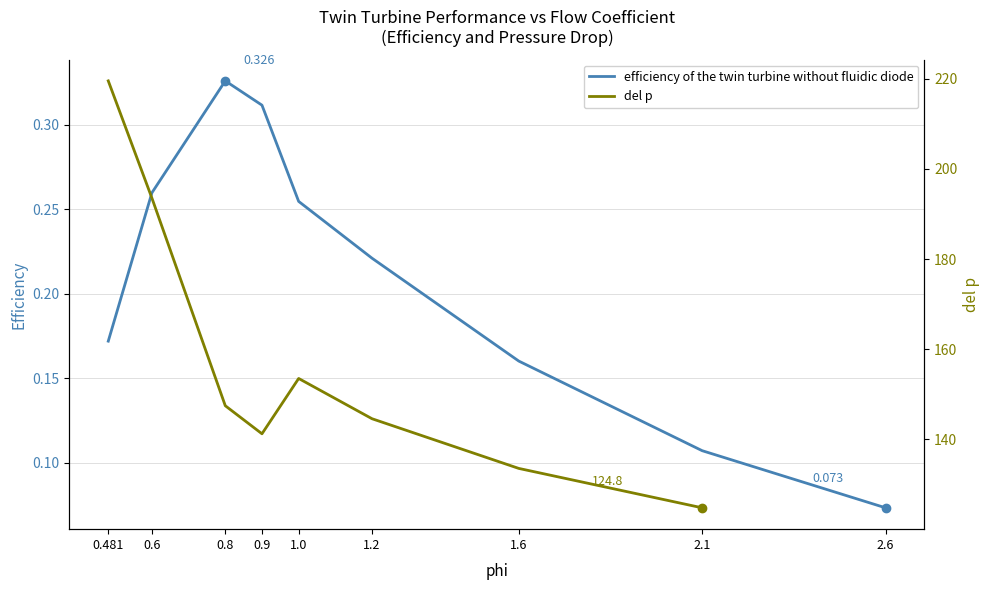

The value at 0.481 is 0.2. True or false?

True